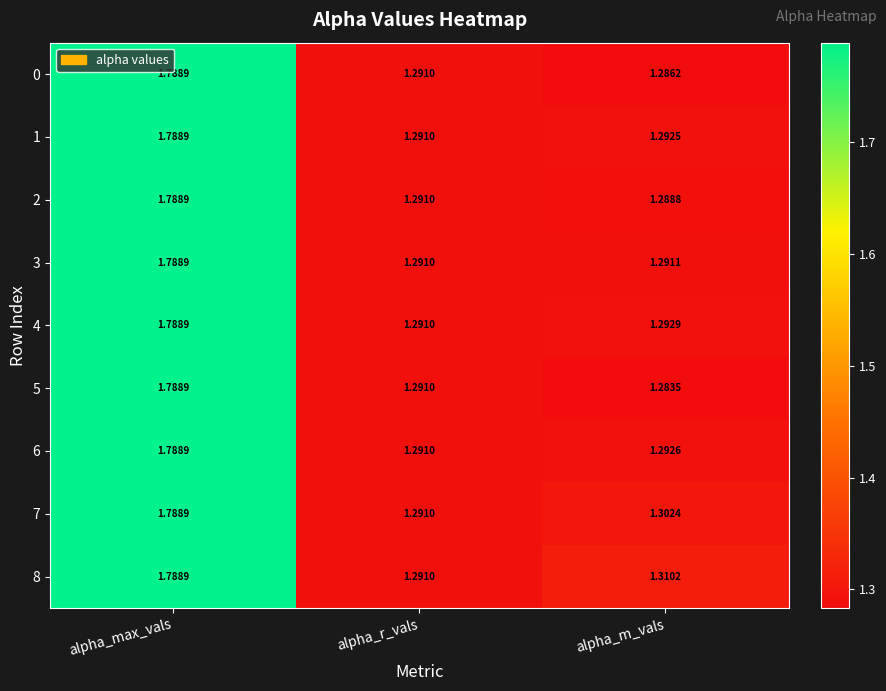

Between alpha_max_vals and alpha_m_vals, which series saw the biggest shift?

5